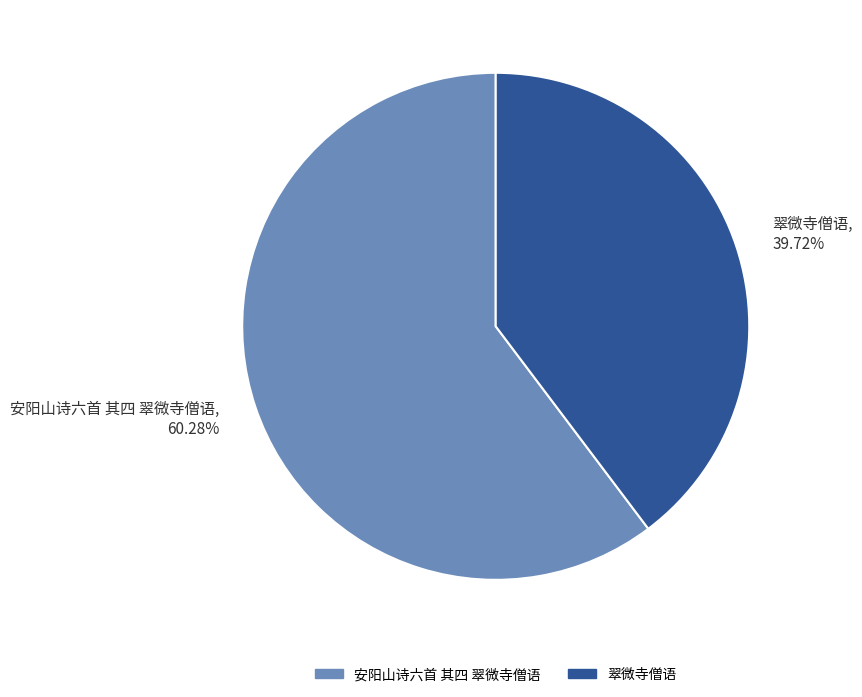

Which category has the biggest portion of the pie?

安阳山诗六首 其四 翠微寺僧语